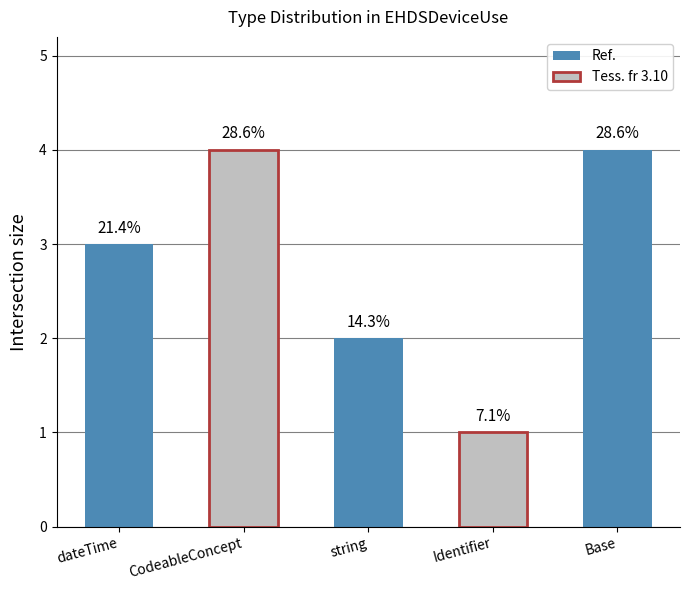

Does the chart contain any negative values?

No